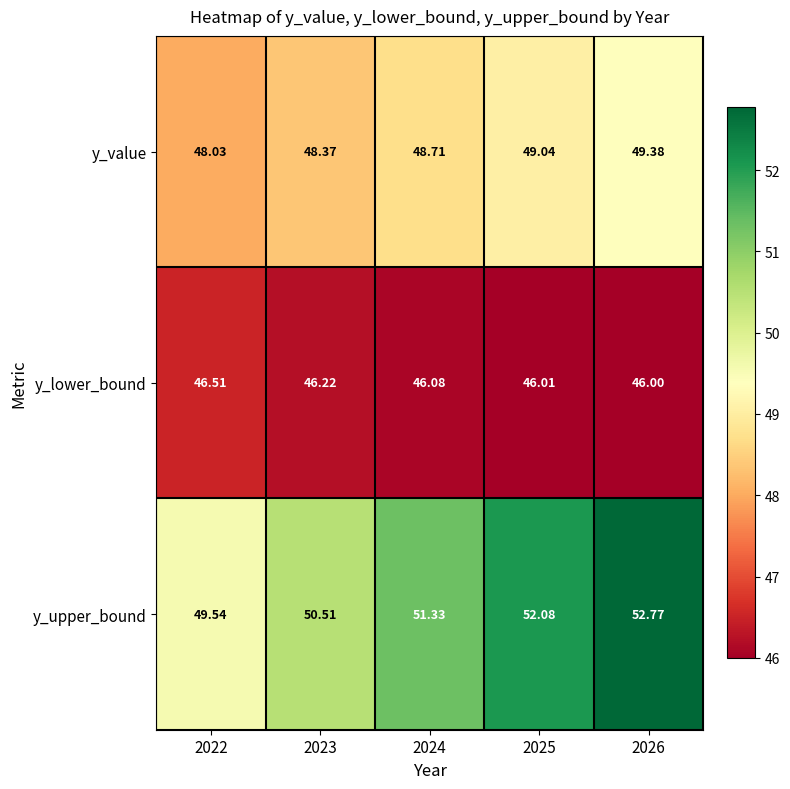

Which series has the largest range (max minus min)?

y_upper_bound